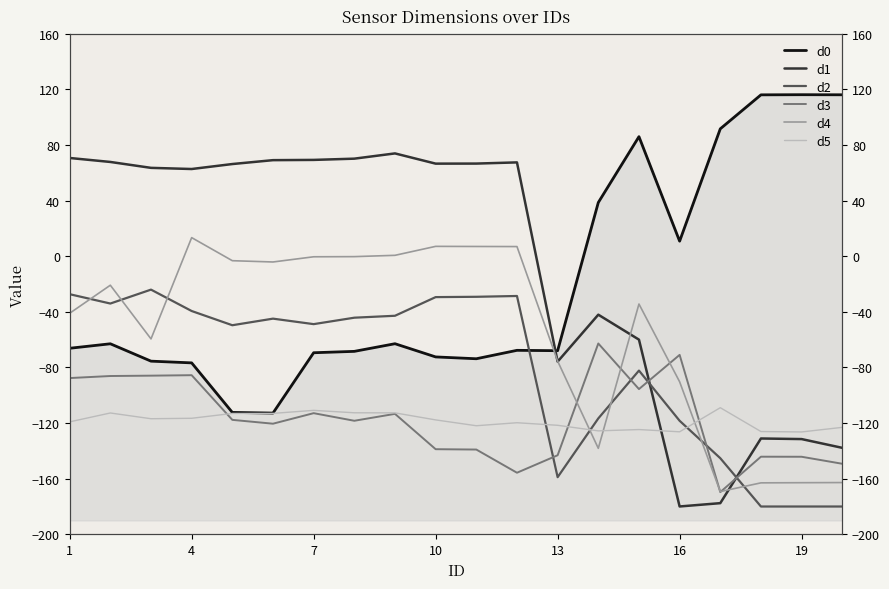

Which series has the widest spread of values?

d1